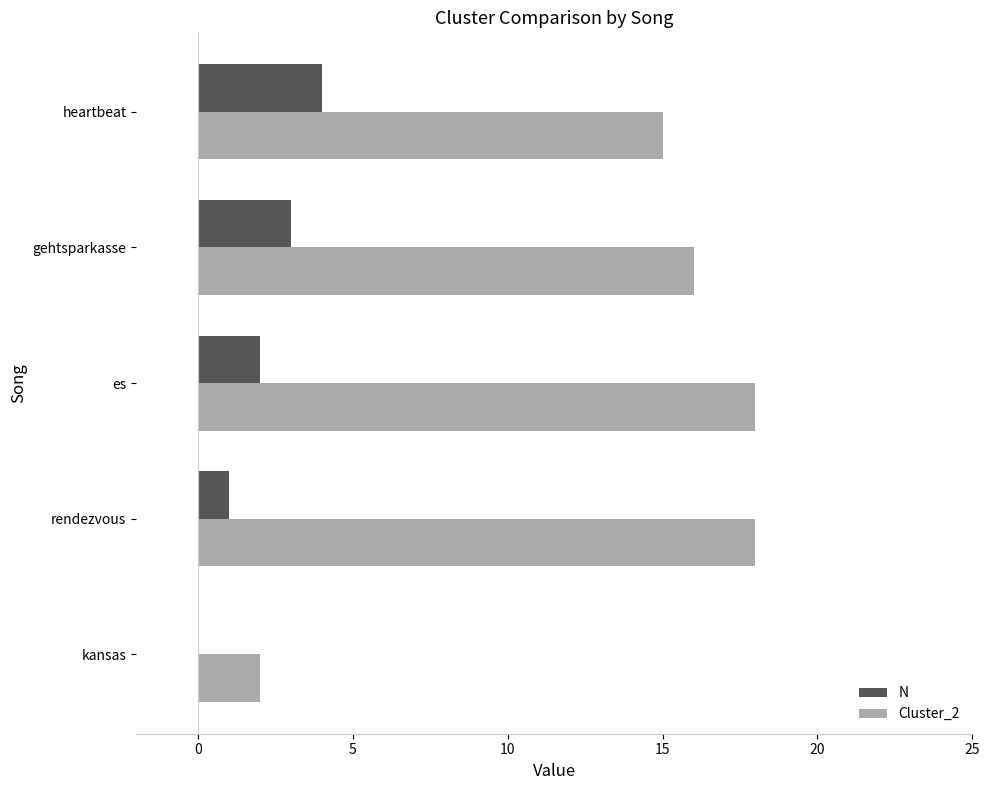

Between kansas and es, which series saw the biggest shift?

Cluster_2